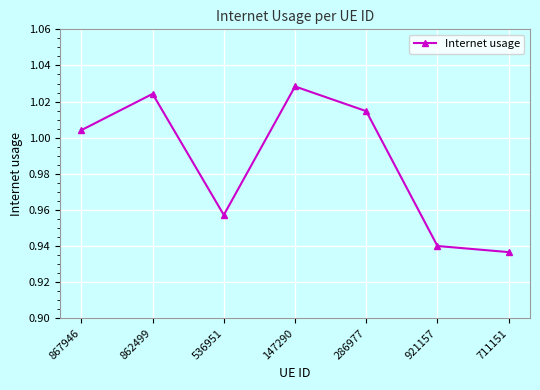

Where does the data first go above 1?

867946